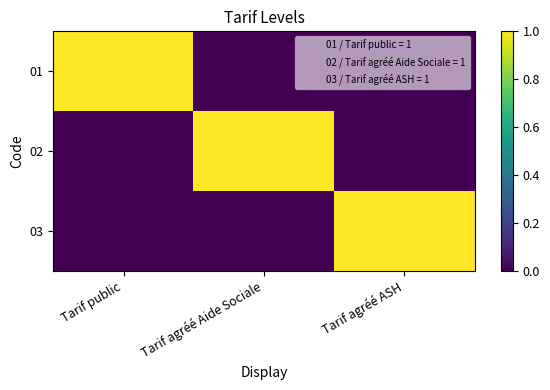

Reading right to left, what are all the values shown in this chart?

01: Tarif agréé ASH=0	Tarif agréé Aide Sociale=0	Tarif public=1
02: Tarif agréé ASH=0	Tarif agréé Aide Sociale=1	Tarif public=0
03: Tarif agréé ASH=1	Tarif agréé Aide Sociale=0	Tarif public=0